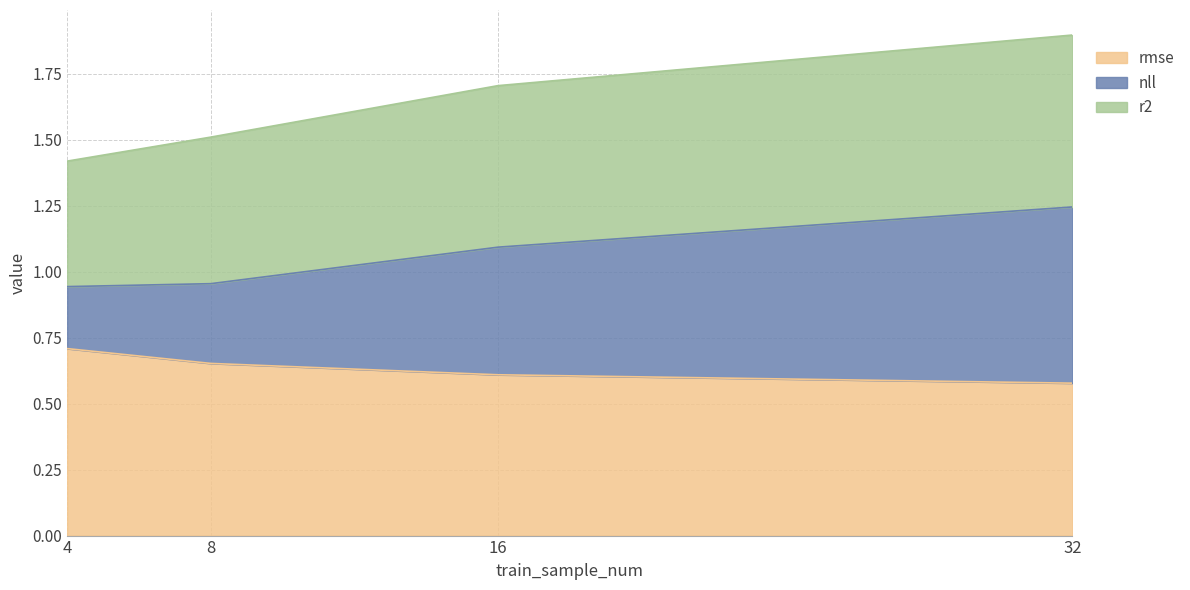

True or false: rmse has a value of 0.2 at 16.

False